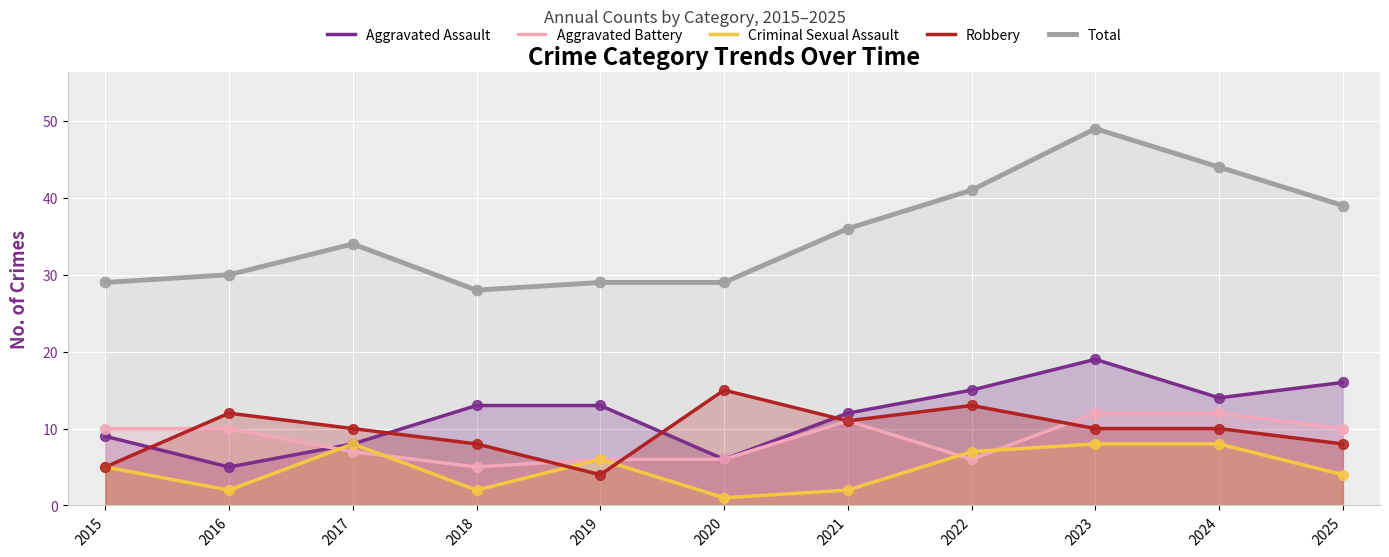

Which series has the largest total across all categories?

Total